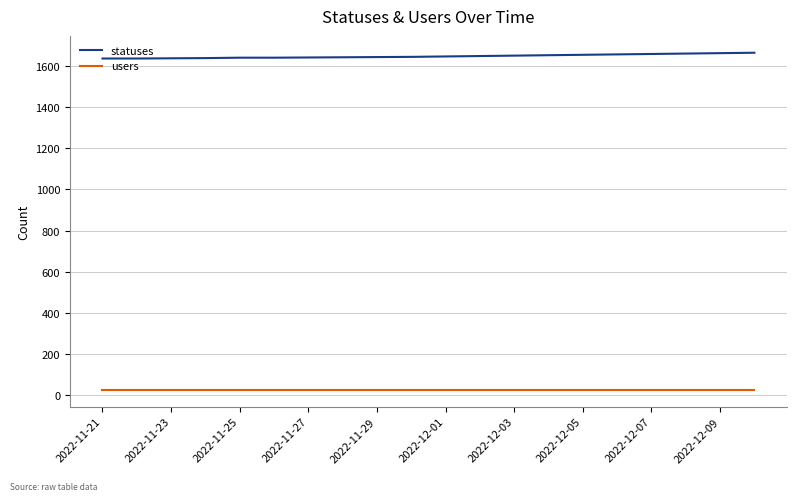

List the series in order of their peak value, lowest first.

users, statuses